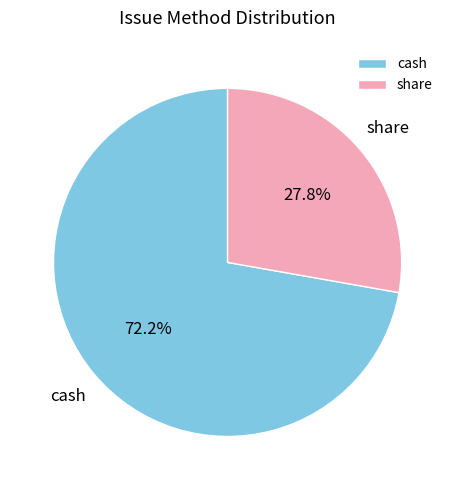

Is cash the majority of the pie?

Yes